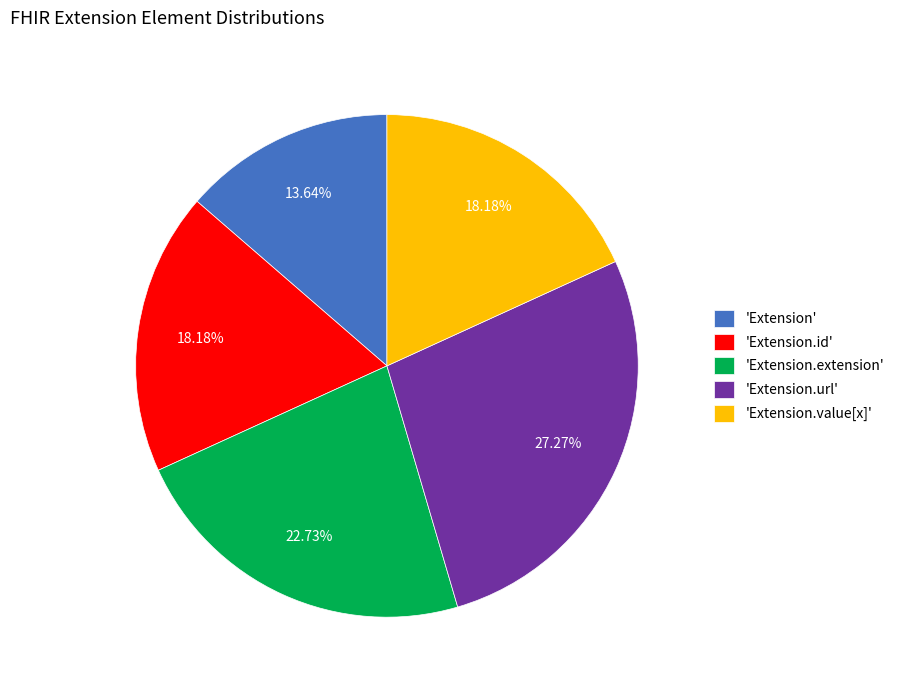

Between 'Extension.id' and 'Extension.extension', which is larger?

'Extension.extension'